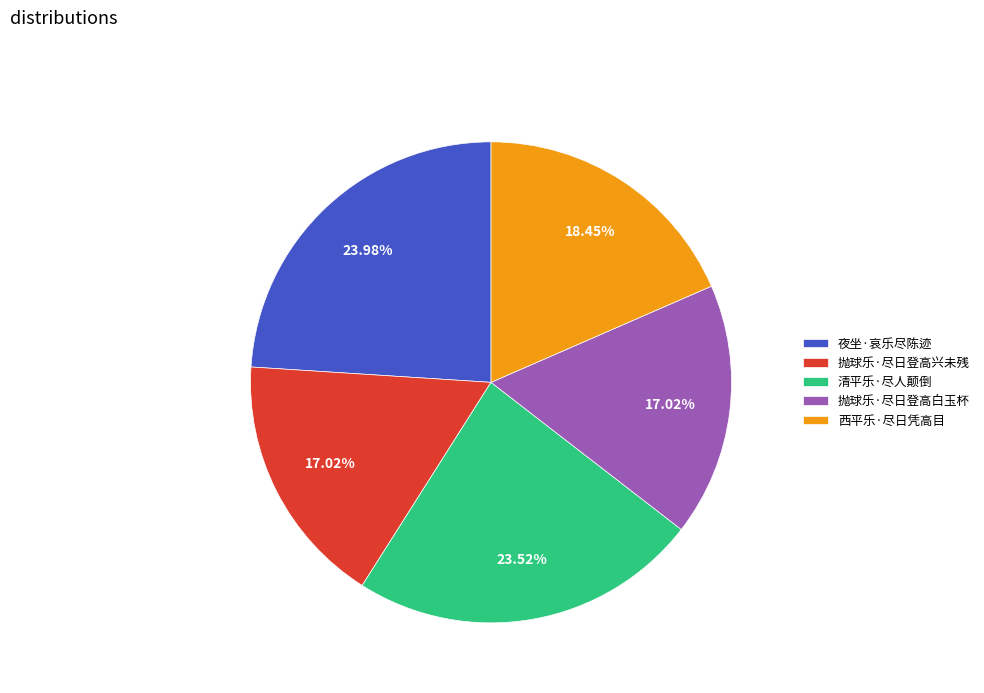

Is there a majority slice in this chart?

No